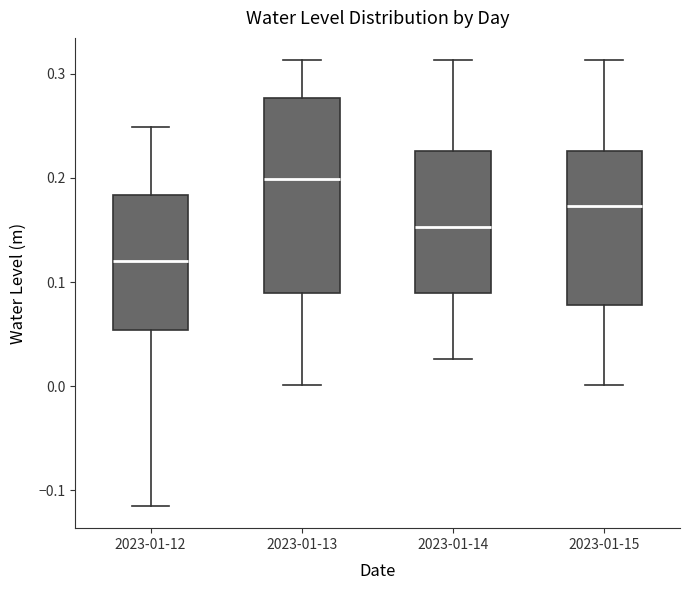

Reading left to right, read every box against the y-axis: the position of its median line, the range the box covers, and the ends of its whiskers. The values are not printed on the chart, so give them approximately, as read against the axis.

2023-01-12: median 0.12, box 0.05 to 0.18, whiskers -0.12 to 0.25
2023-01-13: median 0.20, box 0.09 to 0.28, whiskers 0.00 to 0.31
2023-01-14: median 0.15, box 0.09 to 0.23, whiskers 0.03 to 0.31
2023-01-15: median 0.17, box 0.08 to 0.23, whiskers 0.00 to 0.31